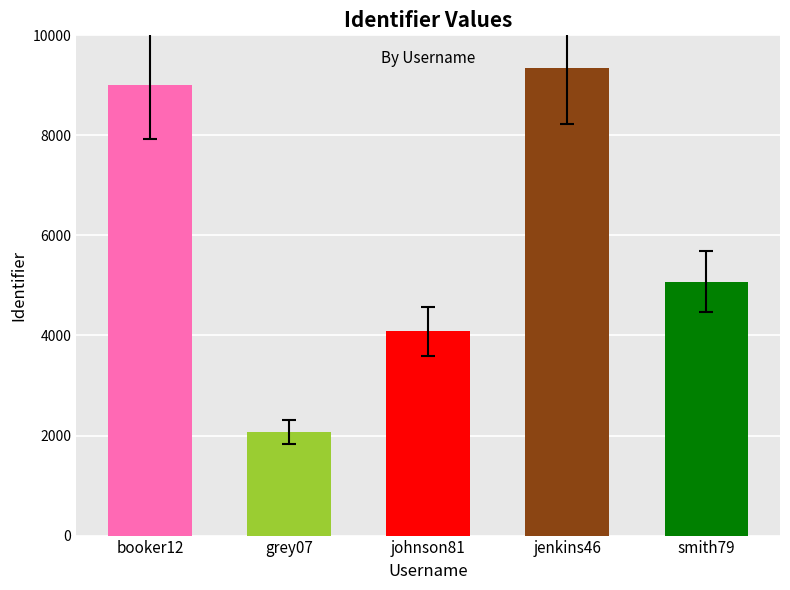

Reading left to right, extract all data points from this chart.

booker12=9012	grey07=2070	johnson81=4081	jenkins46=9346	smith79=5079